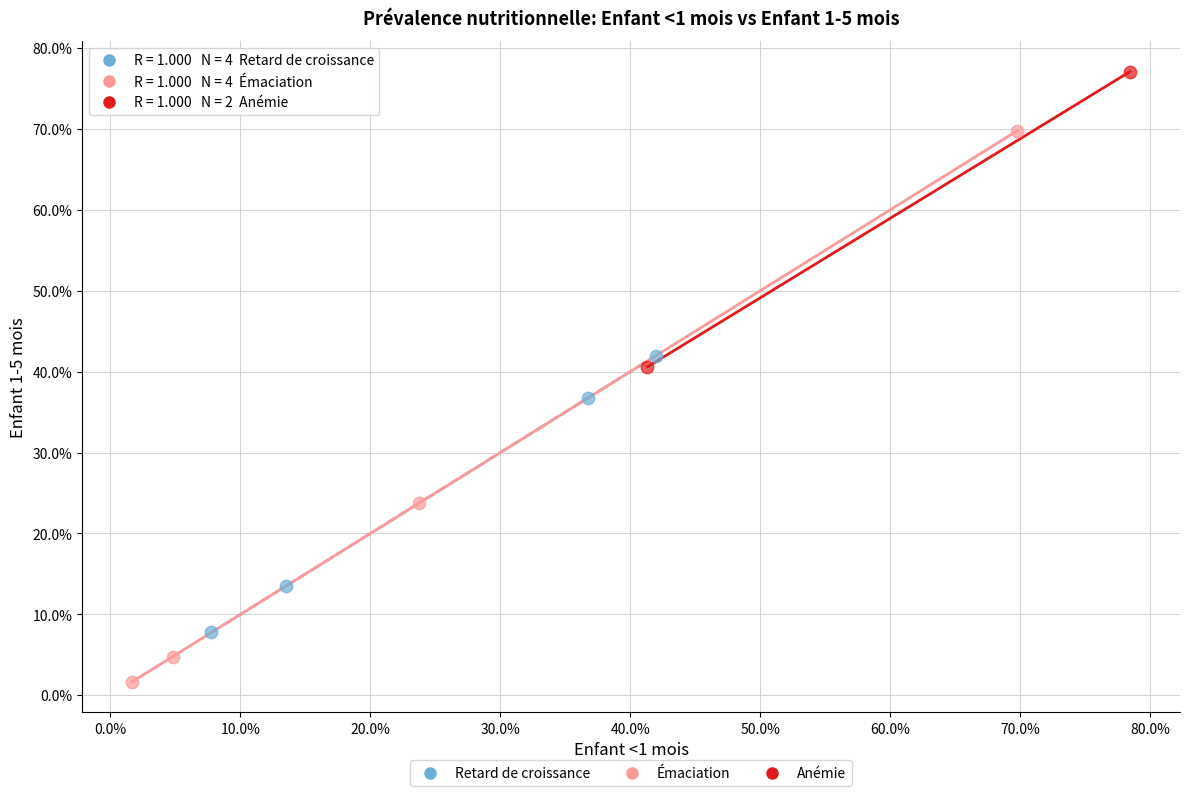

Which series has the largest Y range (max minus min)?

Émaciation